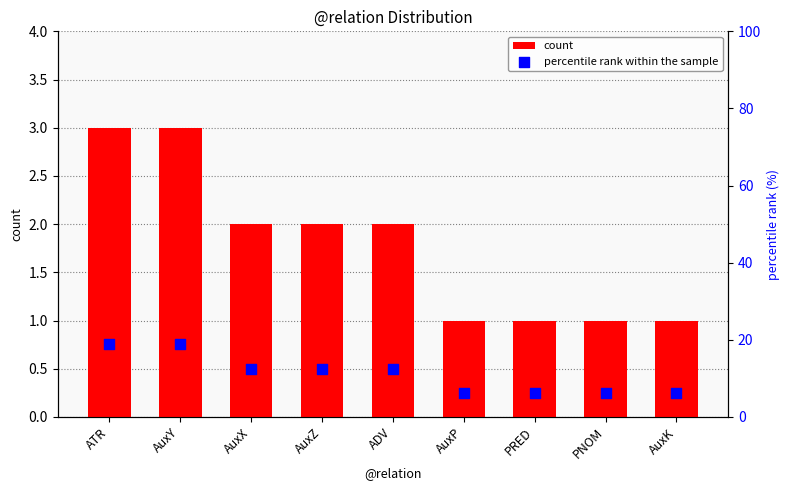

Is the value of count at ADV greater than the value of percentile rank within the sample at ATR?

No